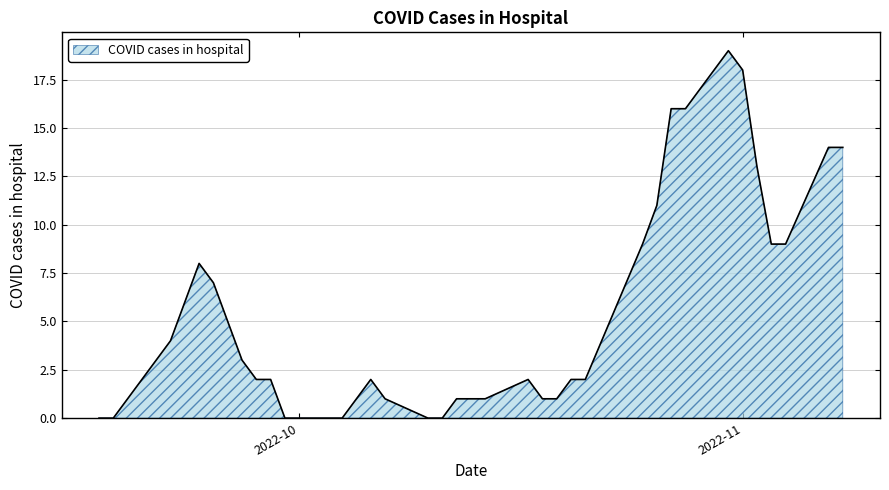

What is the maximum value shown in the chart?

19